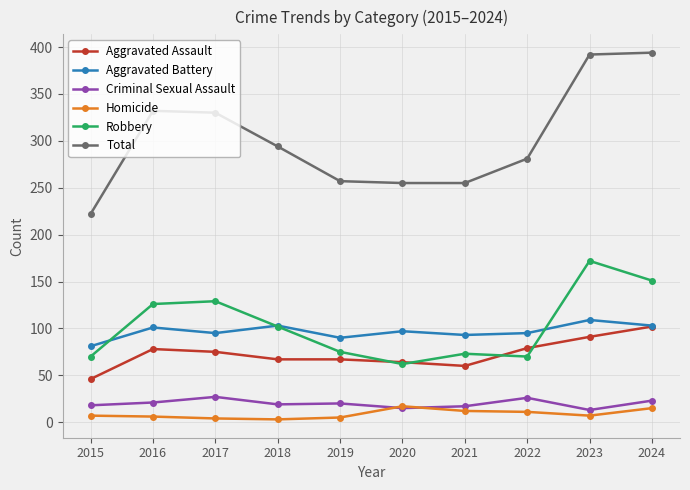

What is the highest value of the Total series?

394